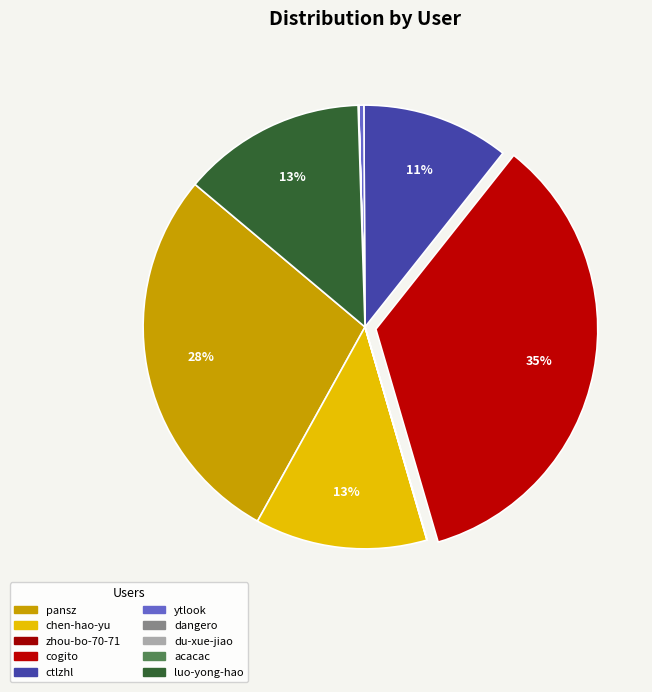

Rank the categories by value from lowest to highest.

du-xue-jiao, dangero, zhou-bo-70-71, acacac, ytlook, ctlzhl, chen-hao-yu, luo-yong-hao, pansz, cogito